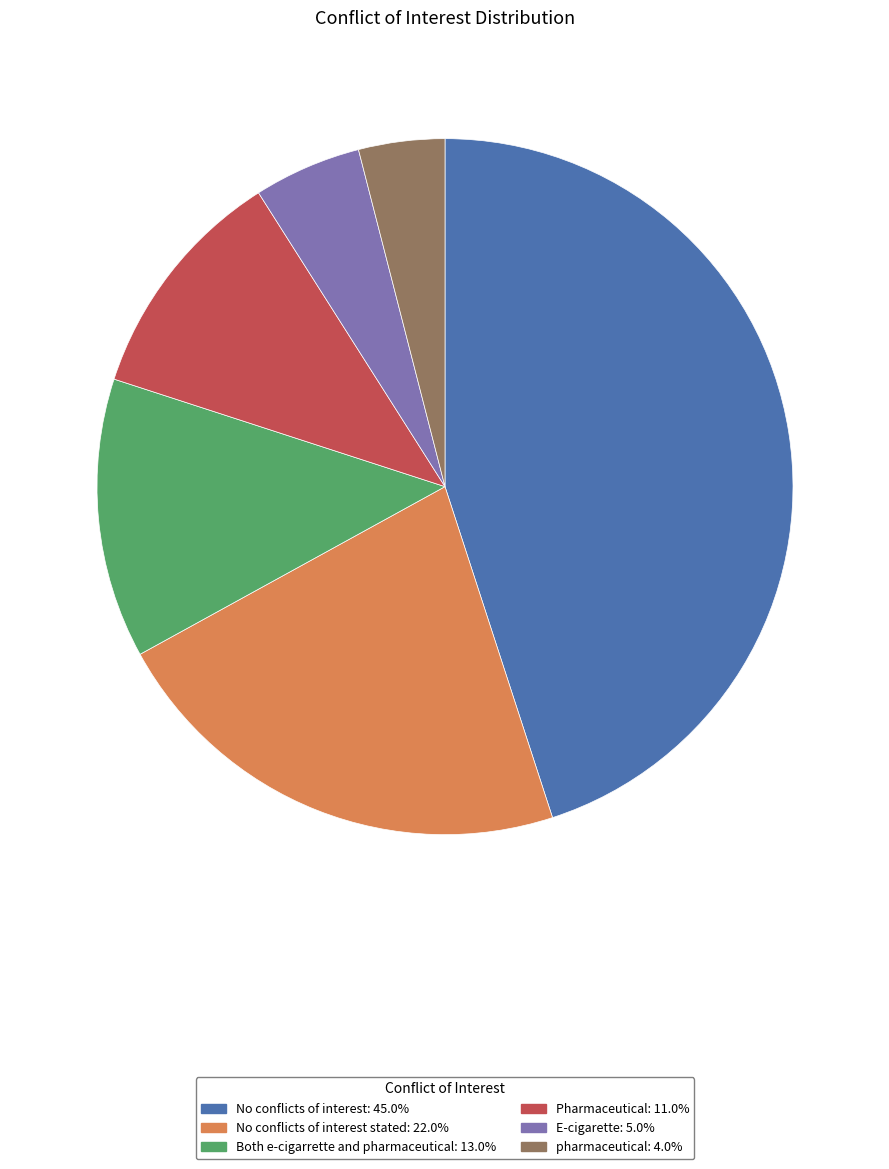

Is there a majority slice in this chart?

No